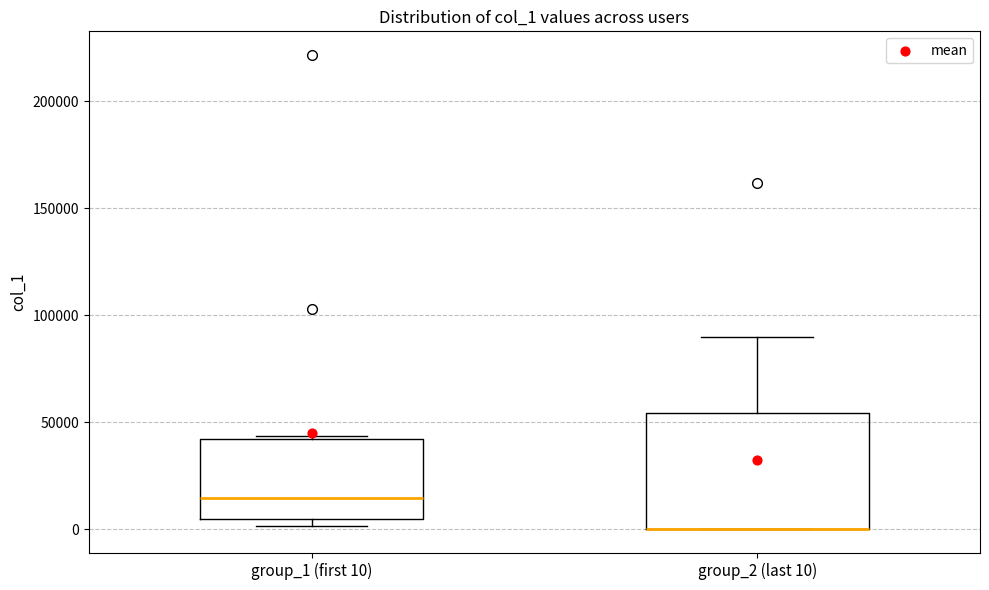

Reading left to right, transcribe this box plot: for each box, give where its median line is, the range the box spans, and where its two whiskers end, as read against the y-axis. The values are not printed on the chart, so give them approximately, as read against the axis.

group_1 (first 10): median 15000, box 5000 to 40000, whiskers 0 to 45000
group_2 (last 10): median 0 (drawn on the box's lower edge), box 0 to 55000, whiskers 0 to 90000